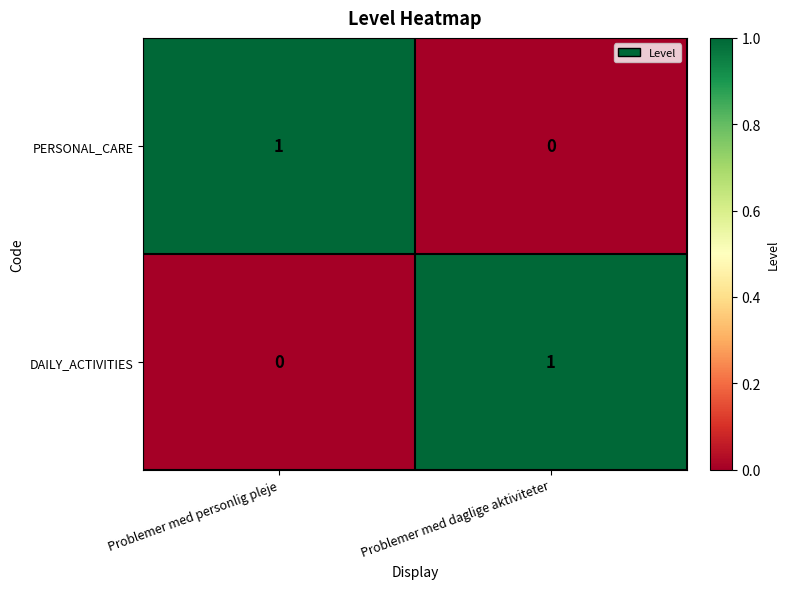

The value of PERSONAL_CARE at Problemer med personlig pleje is 2. True or false?

False